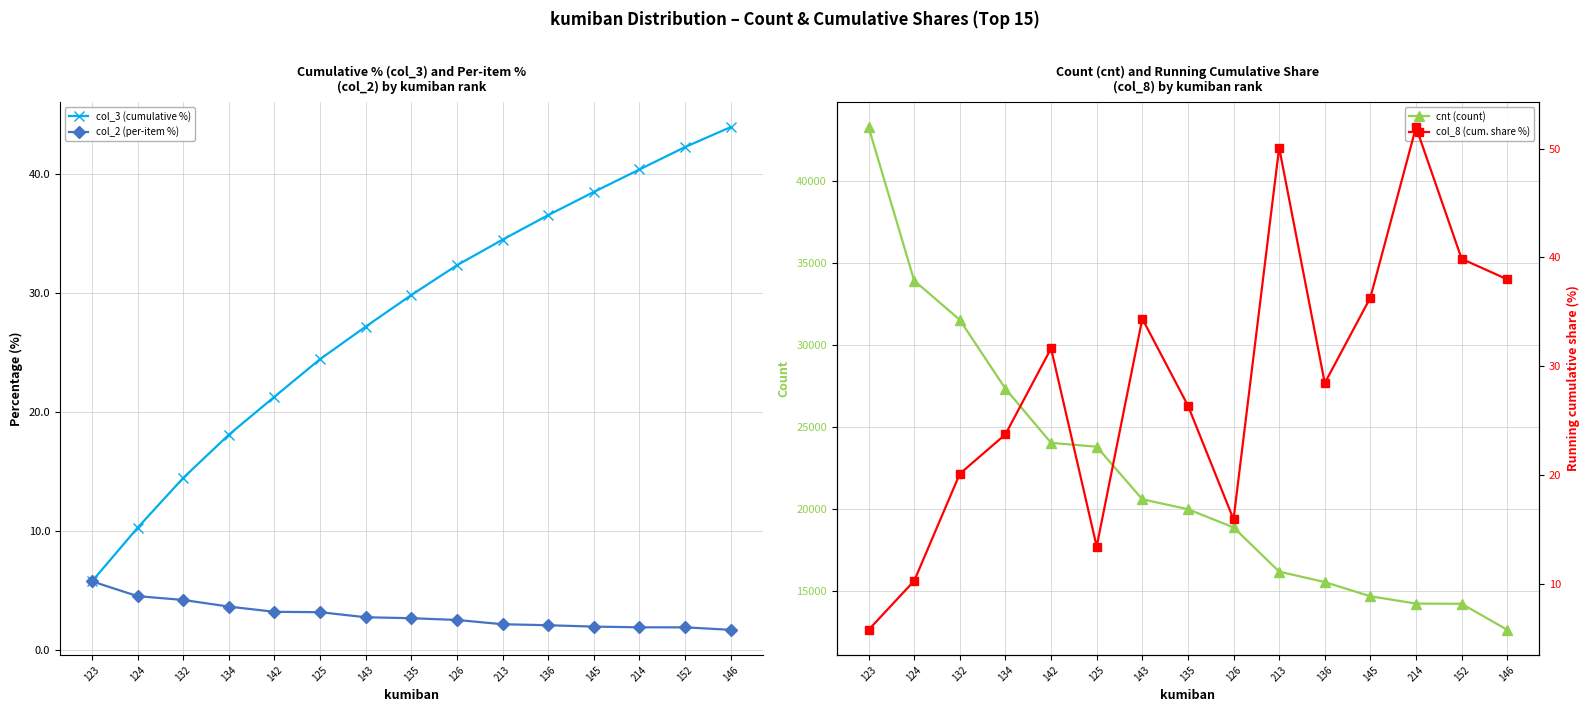

At which label does col_2 (per-item %) reach its minimum?

146